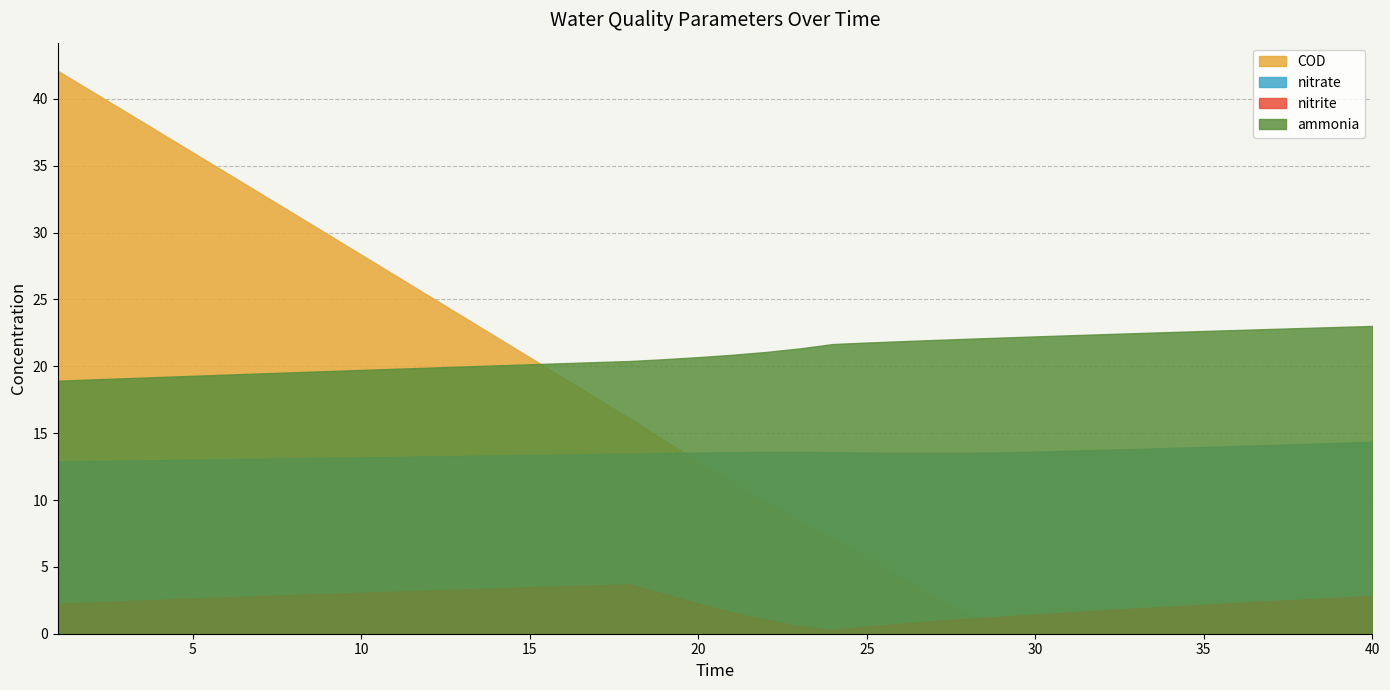

Between 12 and 23, which series saw the biggest shift?

COD